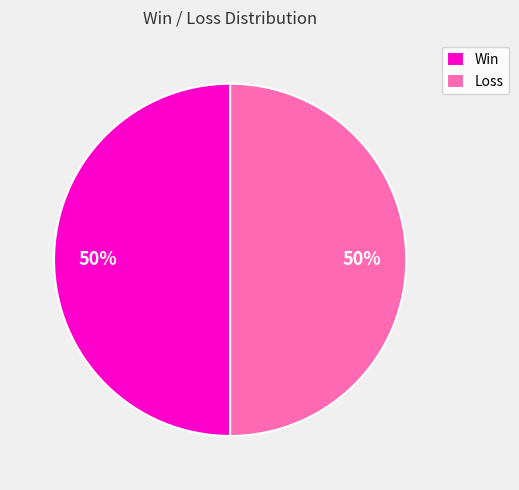

What percentage is the Win slice, to the nearest percent?

50%